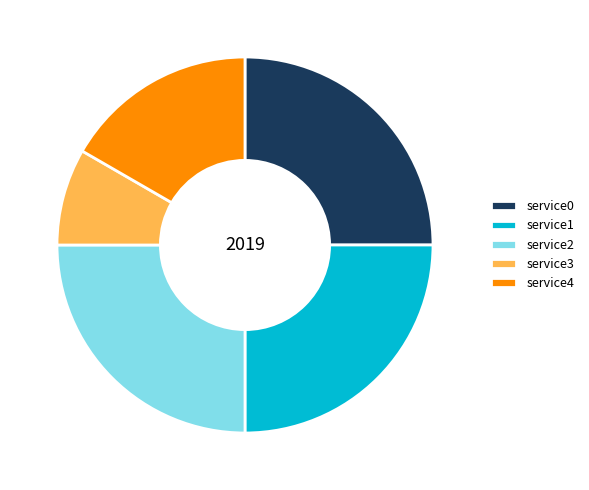

Is it true that service3 is 8% of the pie?

True